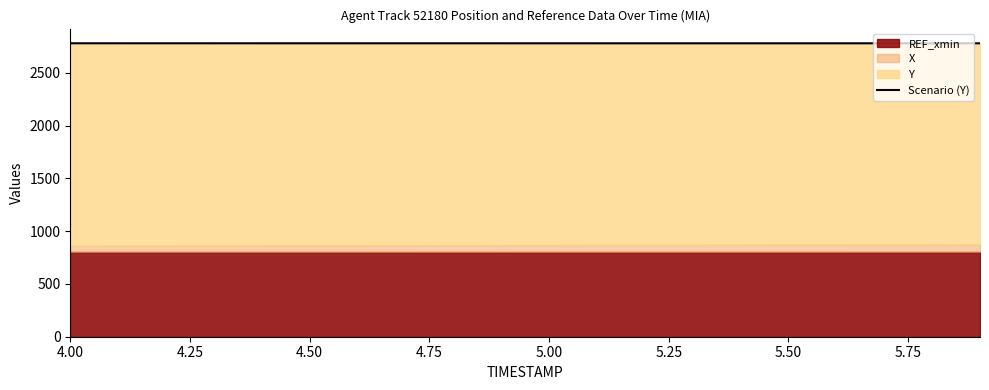

What is the value of the 20th point from the left?

2780.4